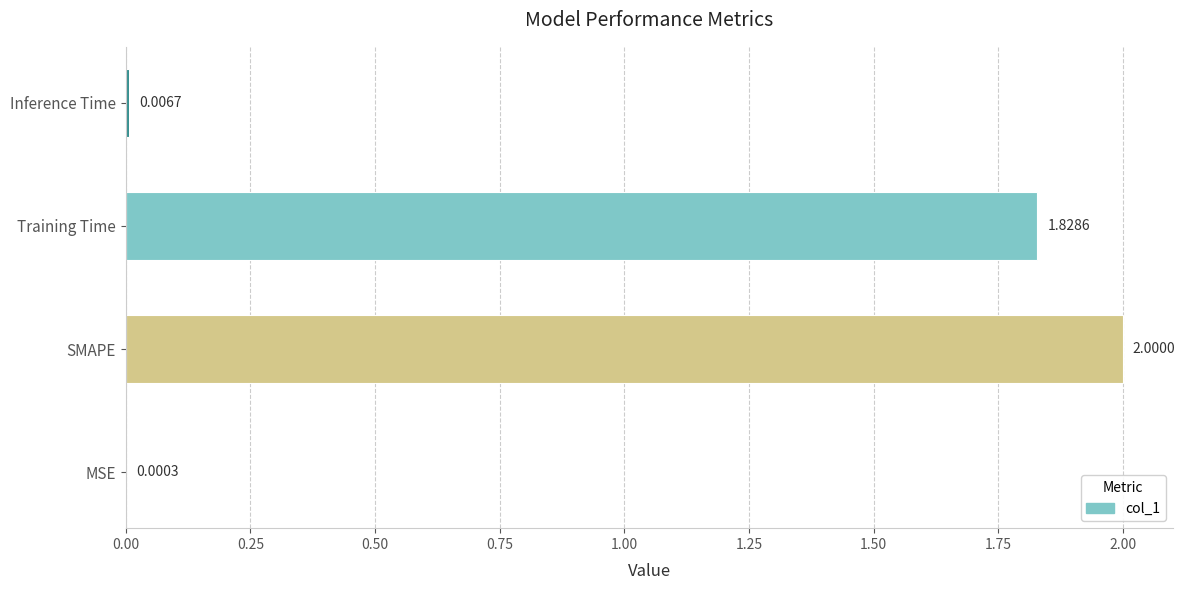

Which category has the highest value across all series?

SMAPE